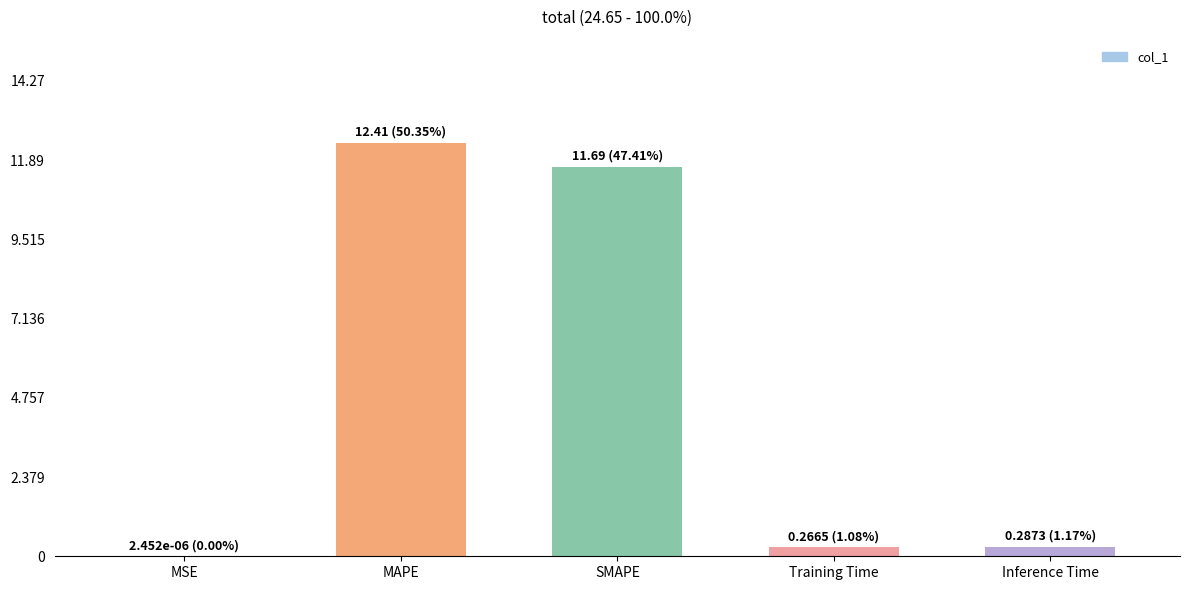

What is the sum of all values?

24.6